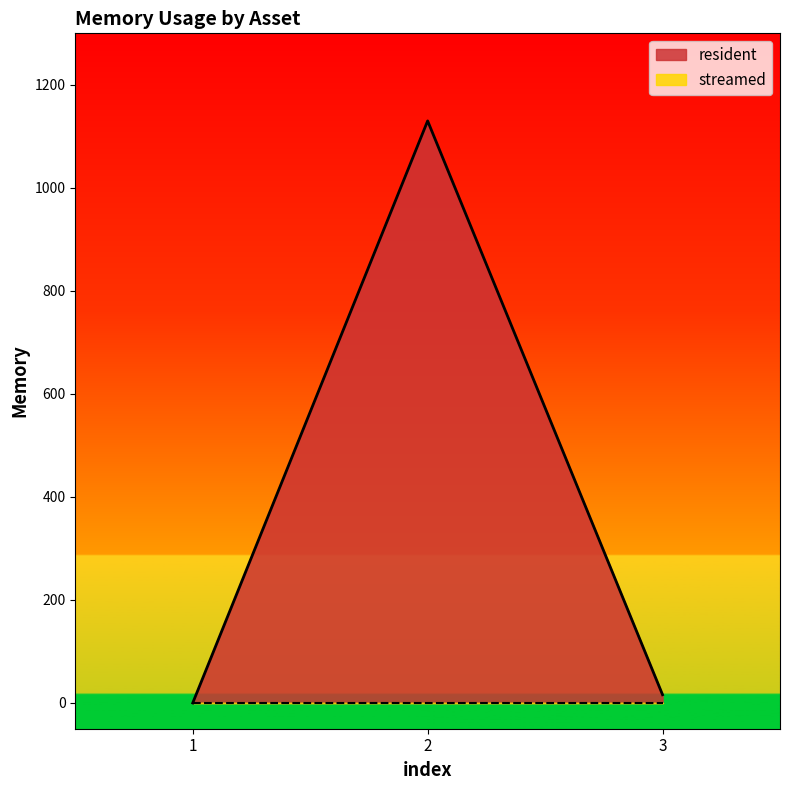

Which has a higher value, 1 or 2?

2